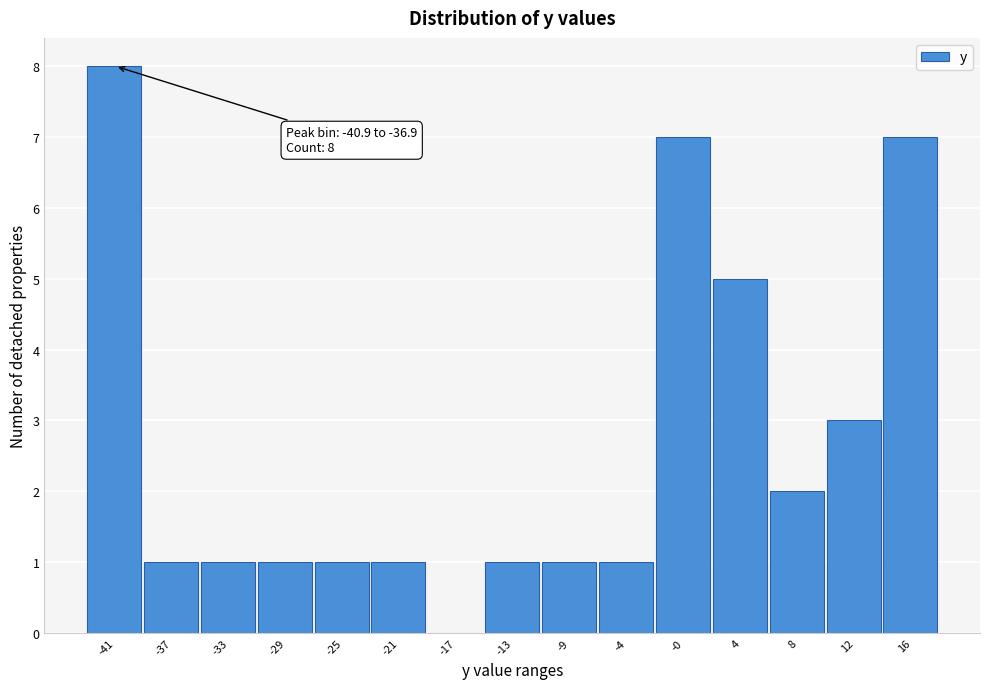

Reading right to left, what are all the values shown in this chart?

16=7	12=3	8=2	4=5	-0=7	-4=1	-9=1	-13=1	-17=0	-21=1	-25=1	-29=1	-33=1	-37=1	-41=8